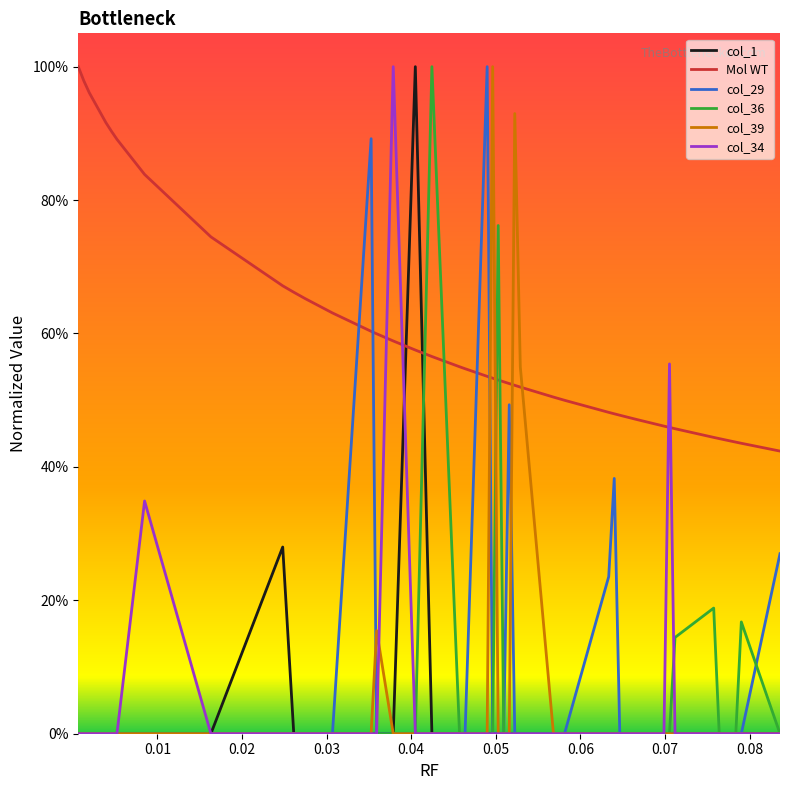

Is this an area chart (filled region under the line)?

No